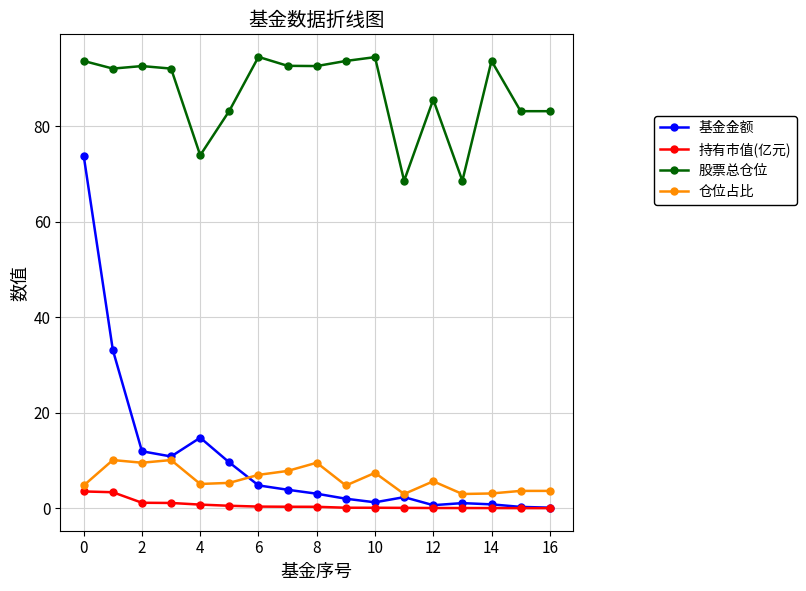

True or false: 持有市值(亿元) and 股票总仓位 intersect in this chart.

False